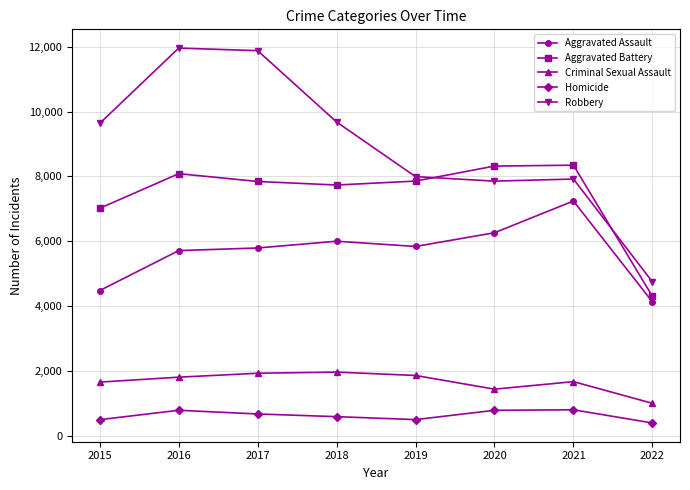

True or false: Robbery has more than 0 points higher than both neighbors.

True